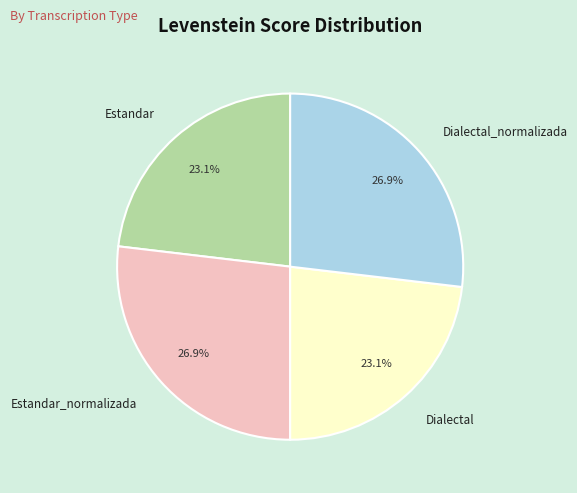

How much of the chart is everything except Estandar?

76.9%